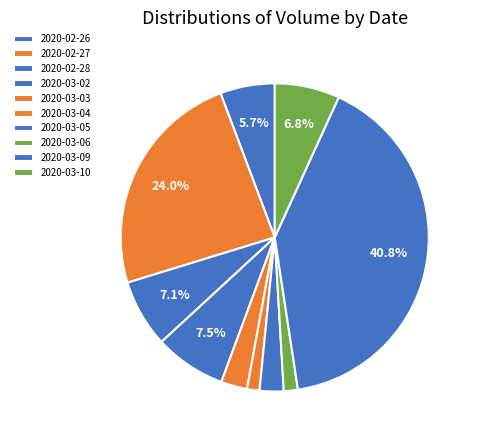

What percentage is the 2020-03-10 slice, to the nearest percent?

7%